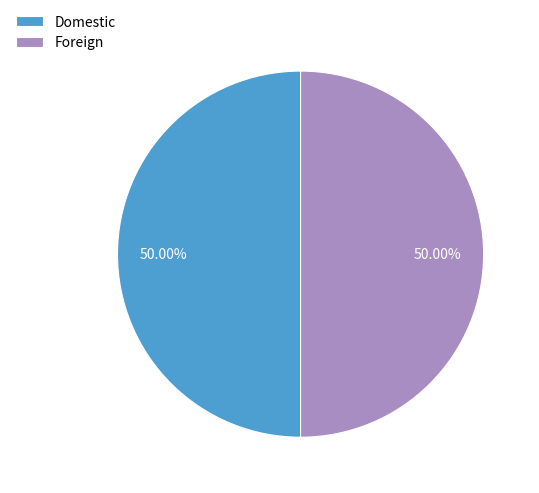

What is the ratio of the value at Domestic to the value at Foreign?

1.0